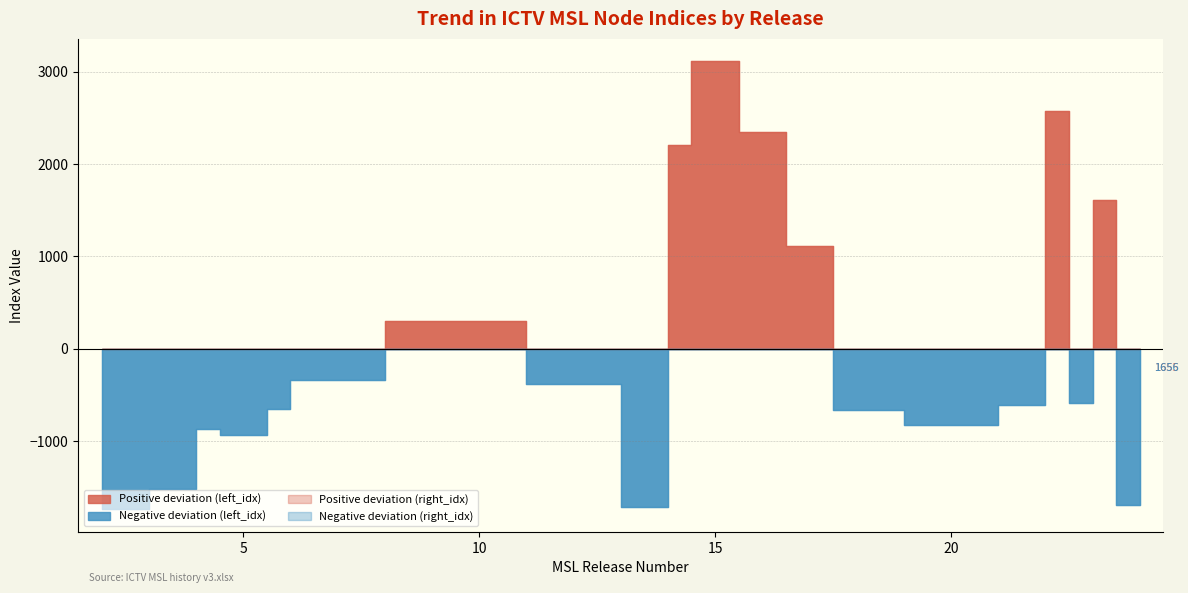

Which series has the largest range (max minus min)?

left_idx